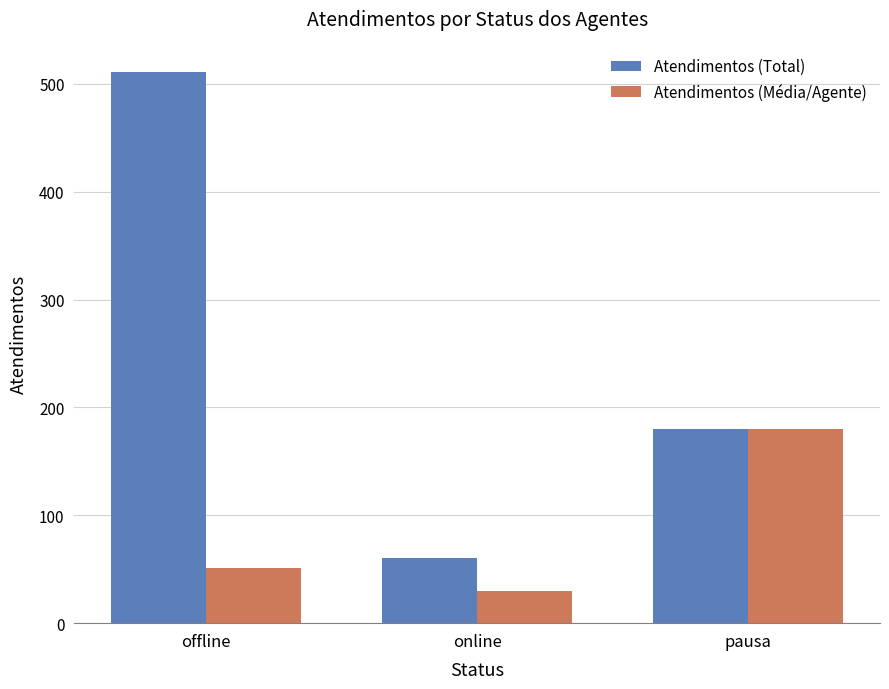

What position from the right is online?

2